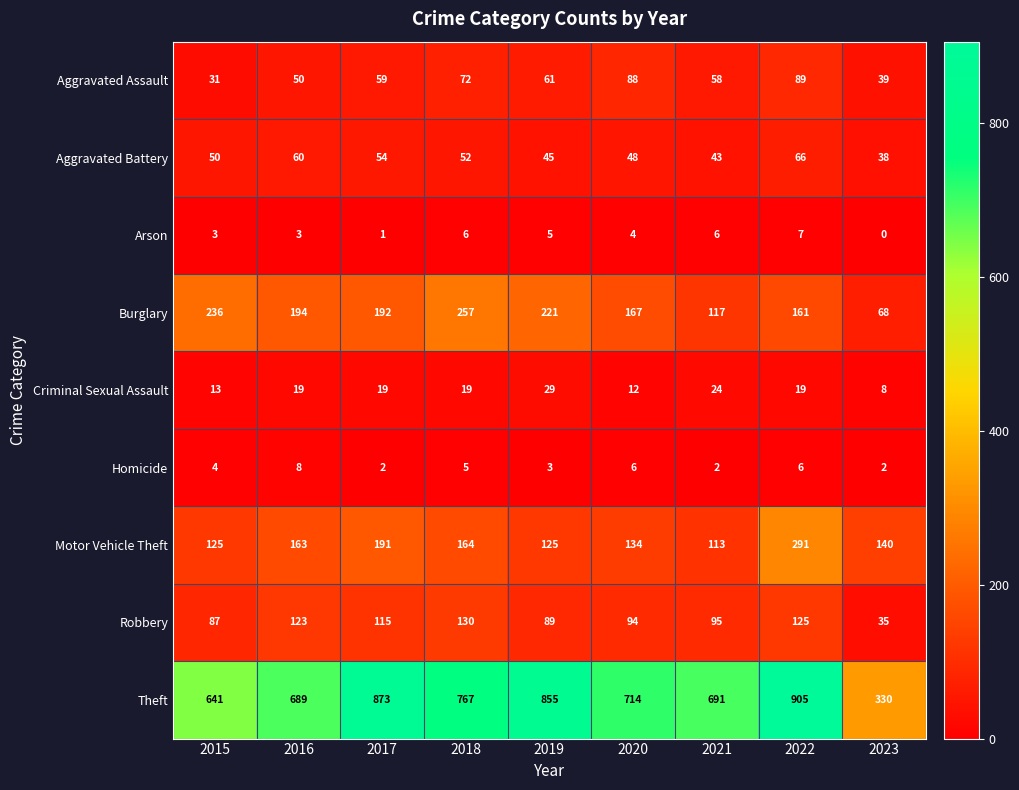

The Aggravated Assault series shows 144 at 2020. True or false?

False